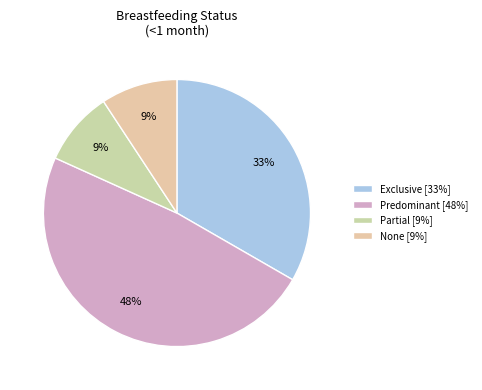

Is there a majority slice in this chart?

No